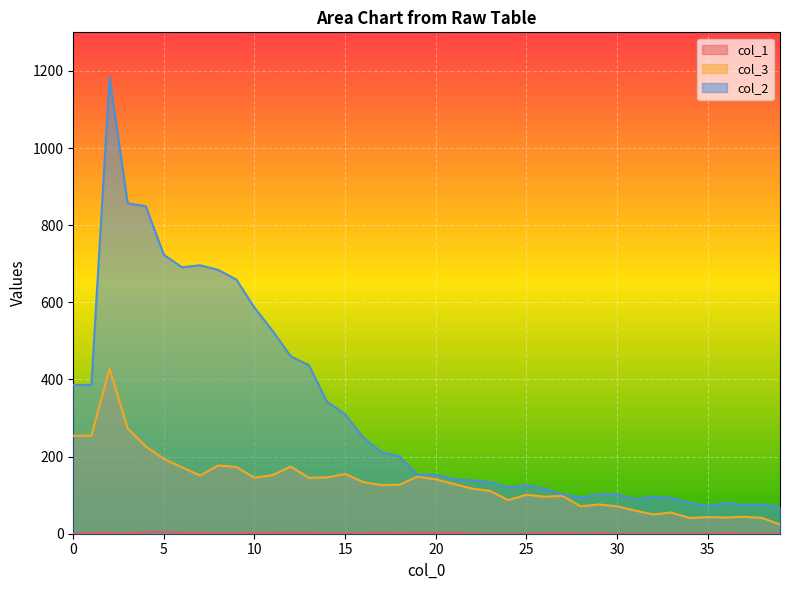

True or false: col_1 has a value of 2 at 25.

False